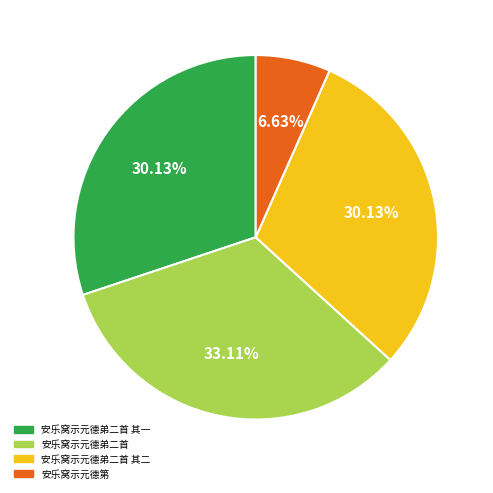

Does any single category account for the majority?

No